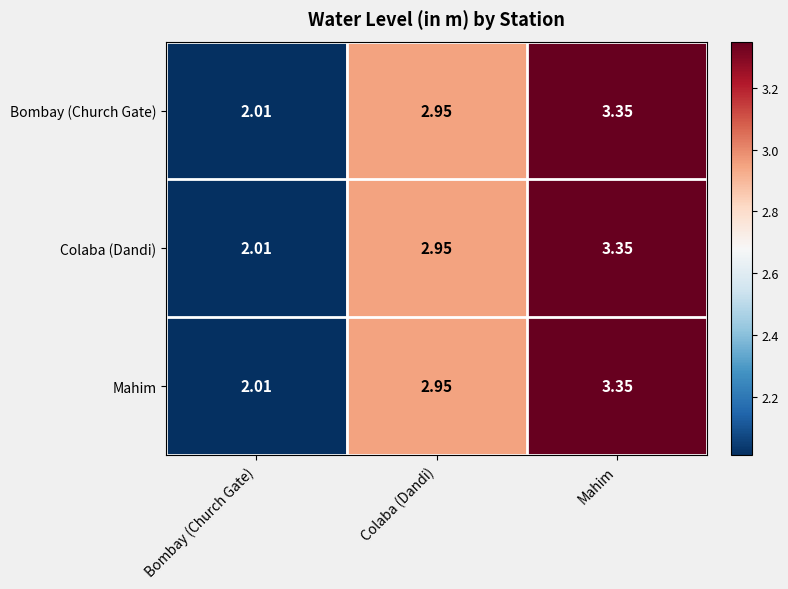

At which category is the sum across all series the highest?

Mahim